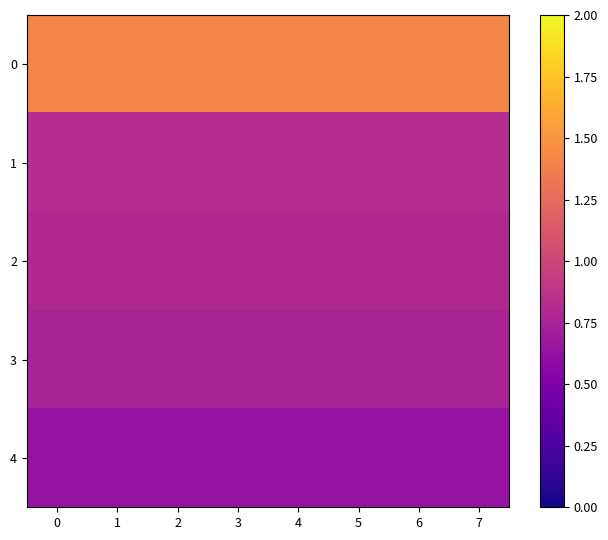

How many series are shown in this chart?

5